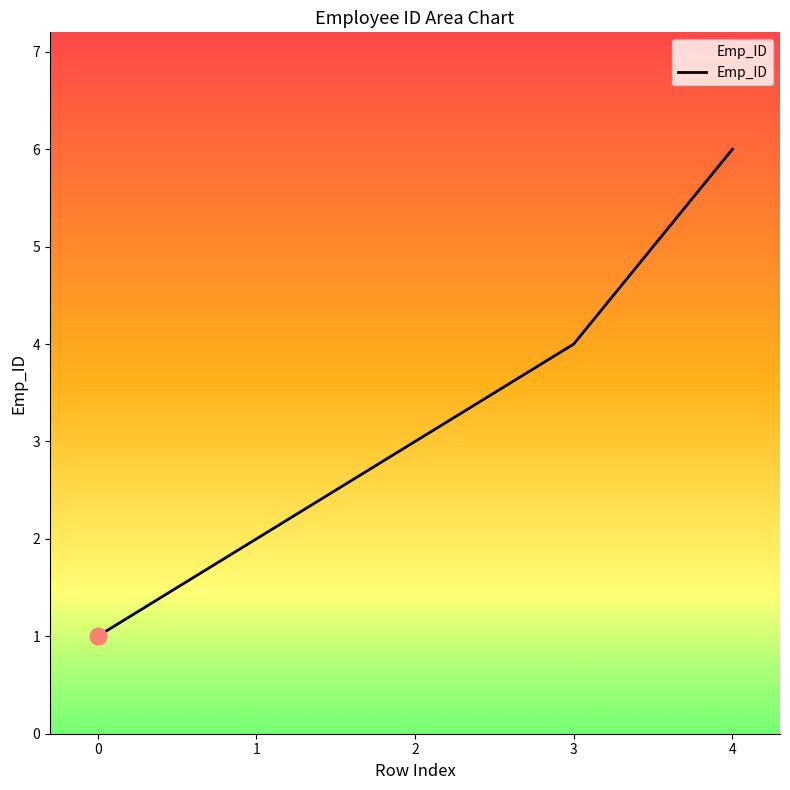

What is the ratio of the value at 1 to the value at 2?

0.7